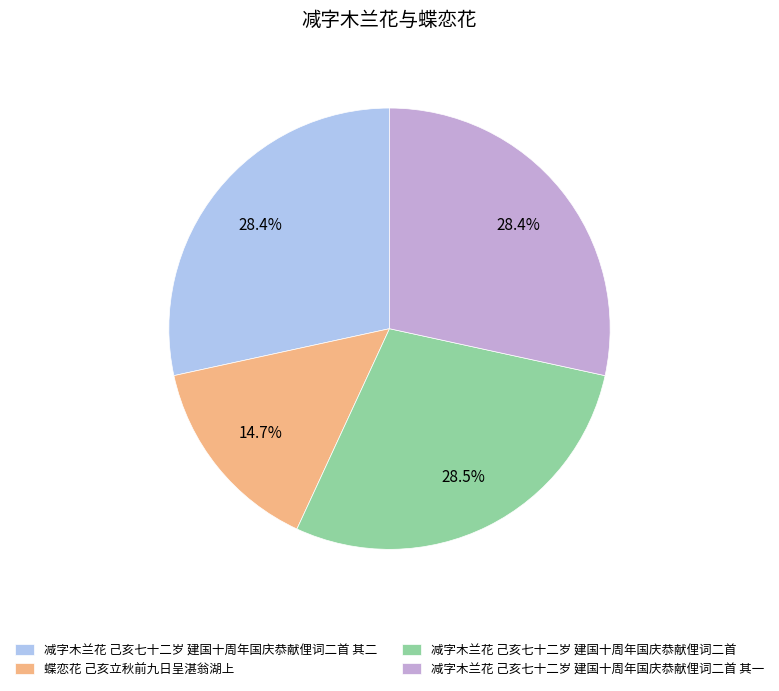

To the nearest percent, what percentage of the pie is 减字木兰花 己亥七十二岁 建国十周年国庆恭献俚词二首 其一?

28%